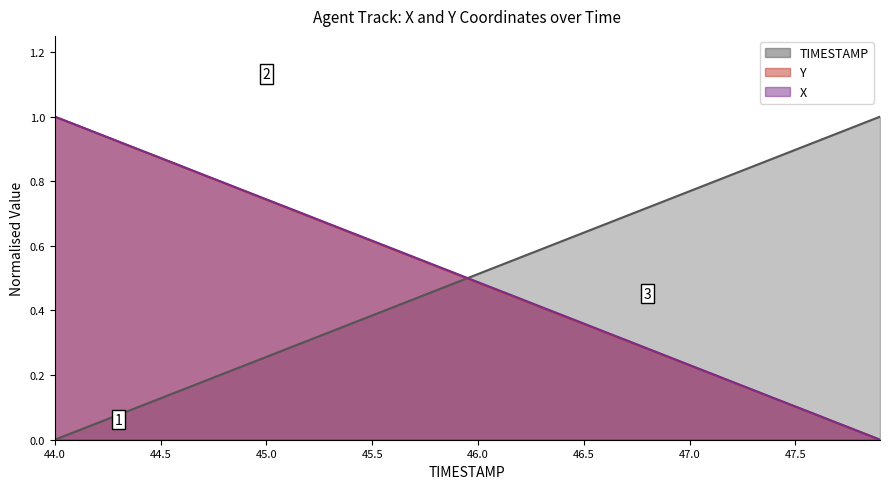

What is the maximum value shown in the chart?

1.0